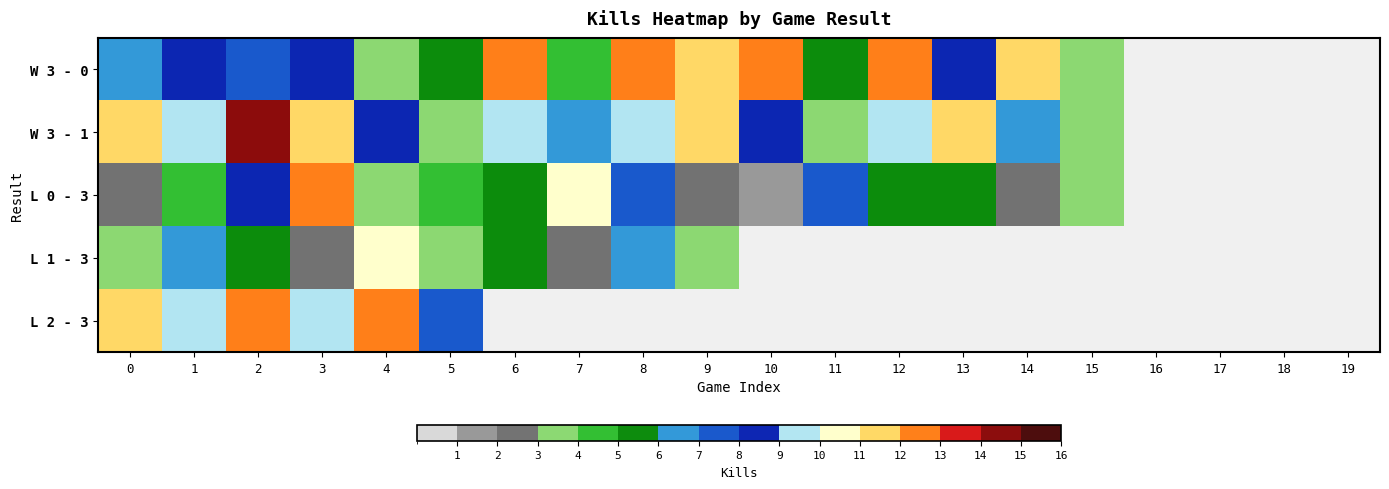

The value of W 3 - 1 at 2 is 14.0. True or false?

True